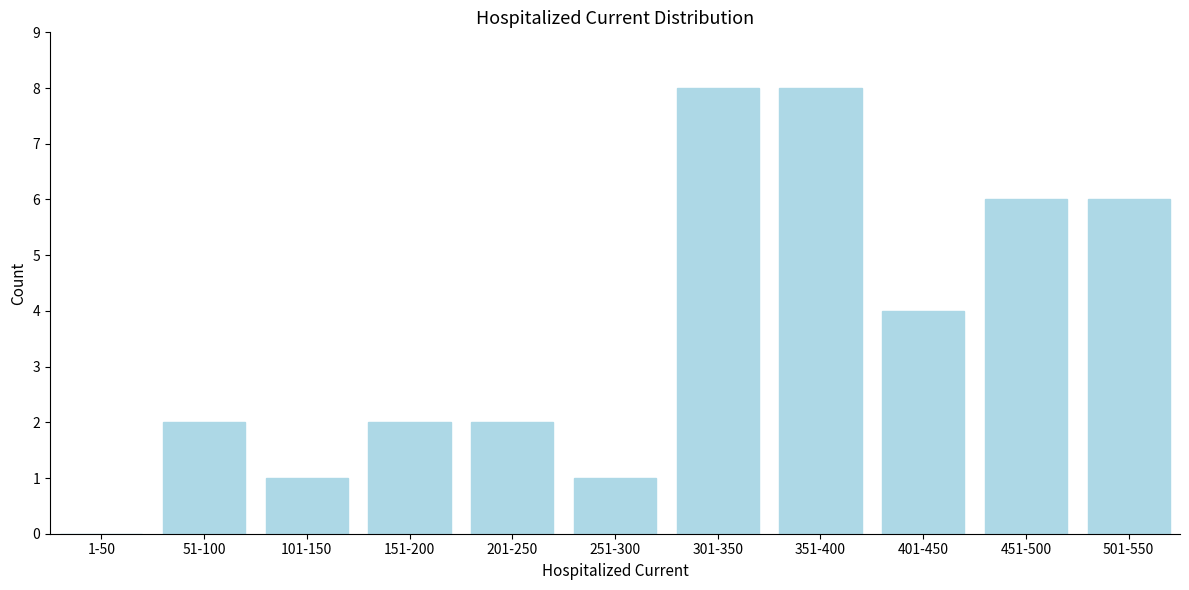

Reading left to right, transcribe all the data shown in this chart.

1-50=0	51-100=2	101-150=1	151-200=2	201-250=2	251-300=1	301-350=8	351-400=8	401-450=4	451-500=6	501-550=6